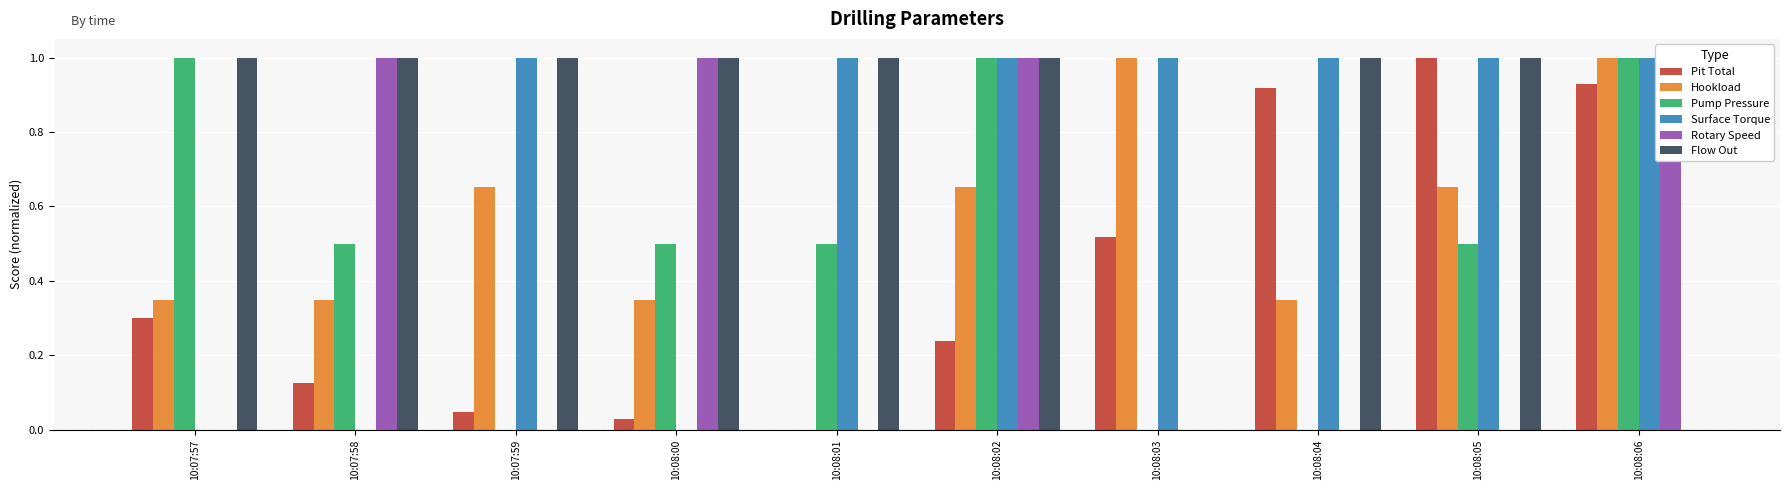

At 10:08:06, list the series in order from largest to smallest.

Hookload, Pump Pressure, Surface Torque, Rotary Speed, Pit Total, Flow Out